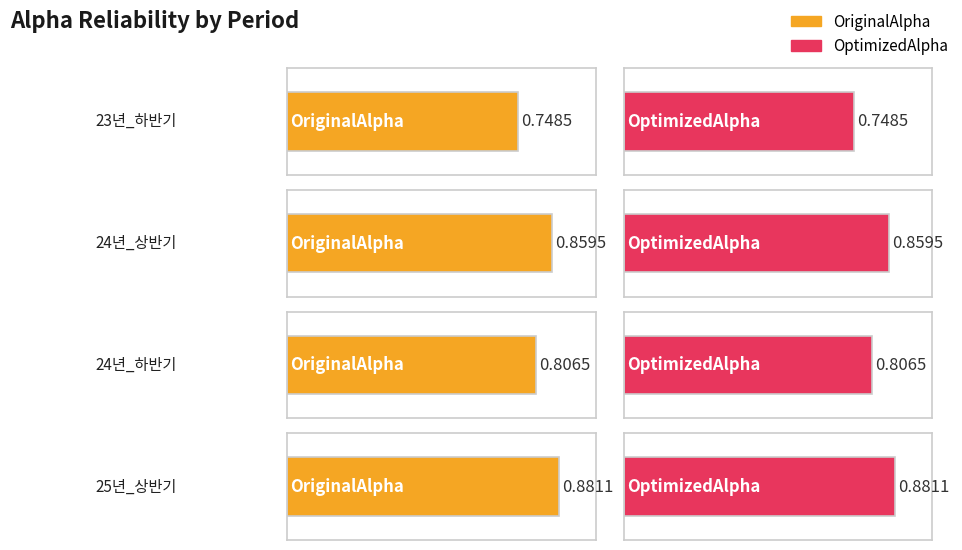

At 23년_하반기, list the series in order from smallest to largest.

OriginalAlpha, OptimizedAlpha